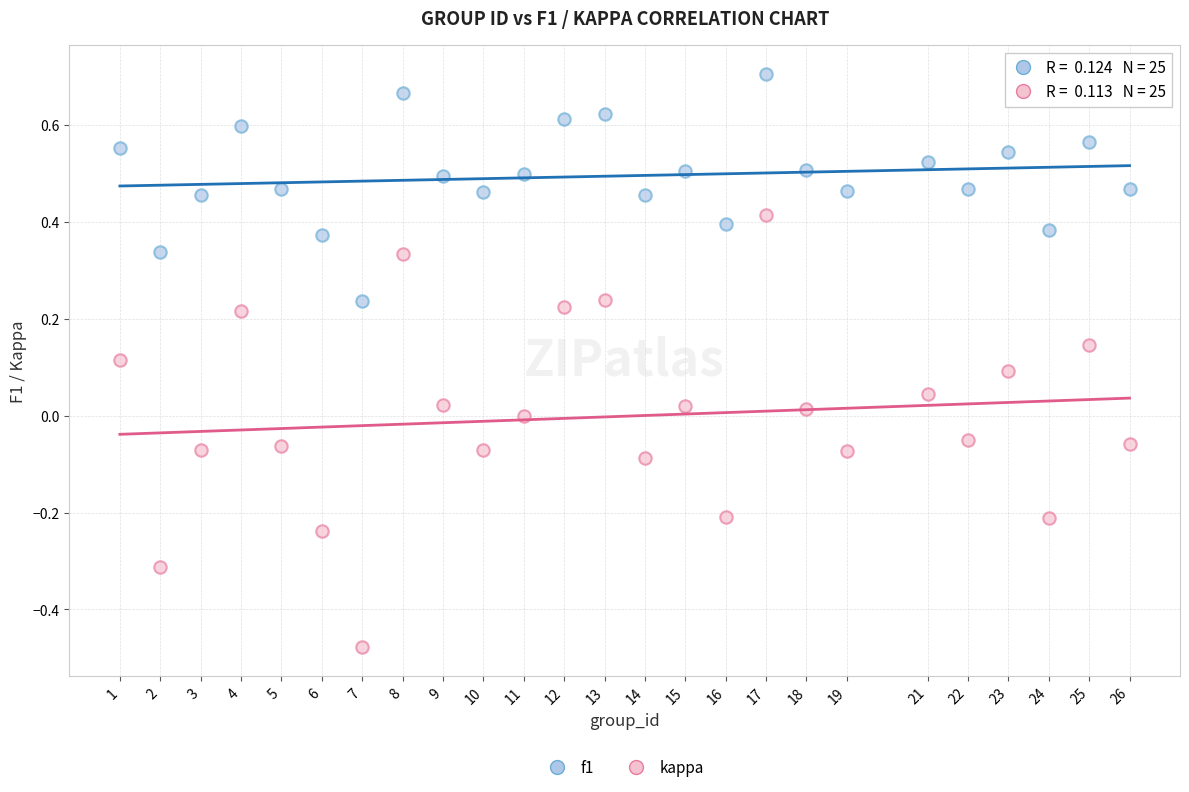

Across all data points, what is the range of Y values (max minus min)?

1.2